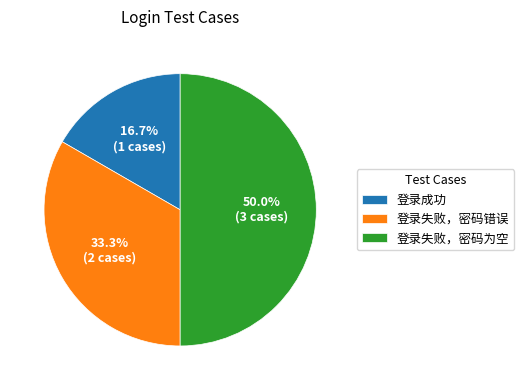

Which has a higher value, 登录成功 or 登录失败，密码为空?

登录失败，密码为空